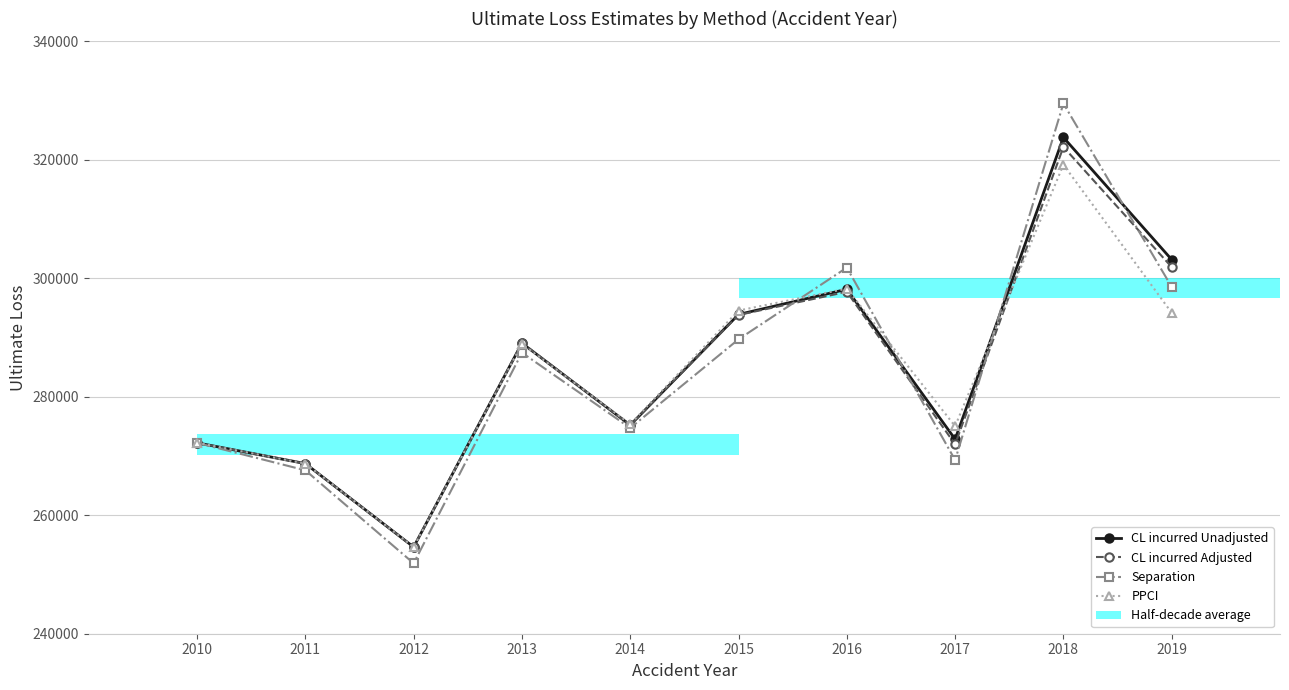

Between 2017 and 2011, which is larger?

2017